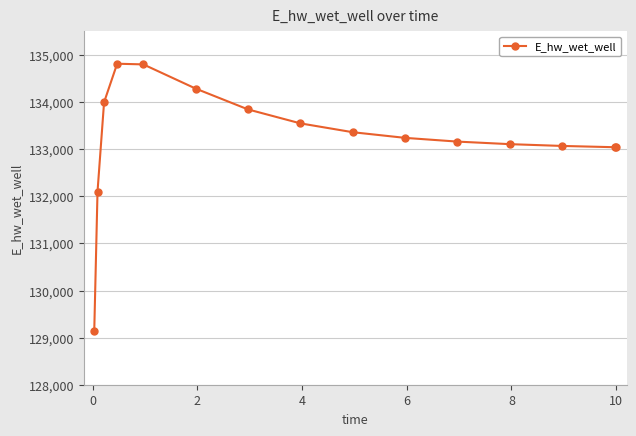

How many distinct data groups are displayed?

1